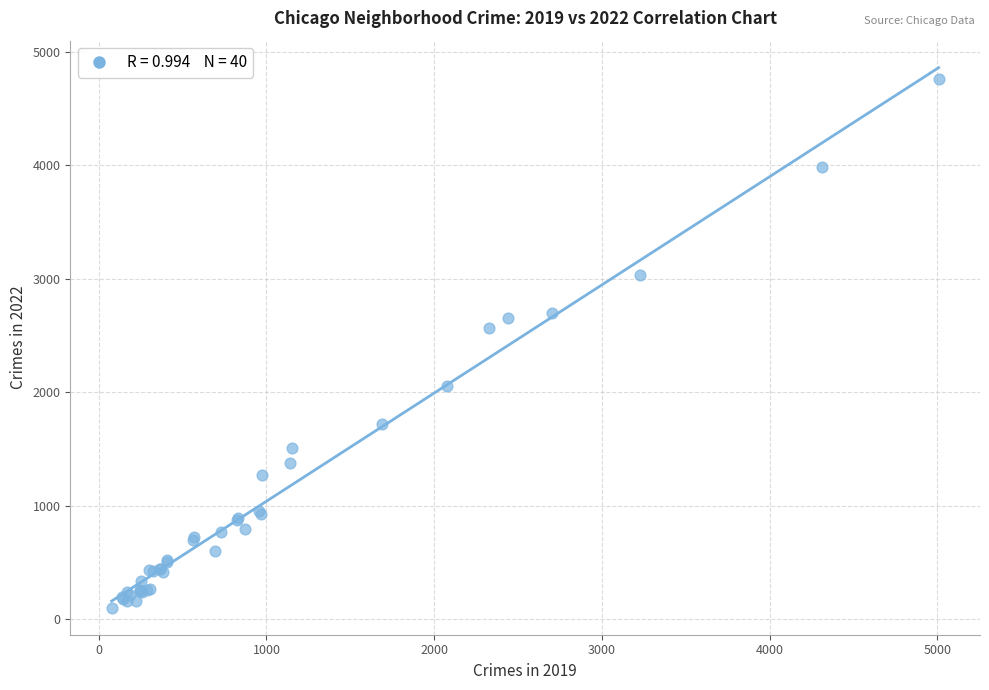

What Y value in the scatter plot is closest to 2430?

2566